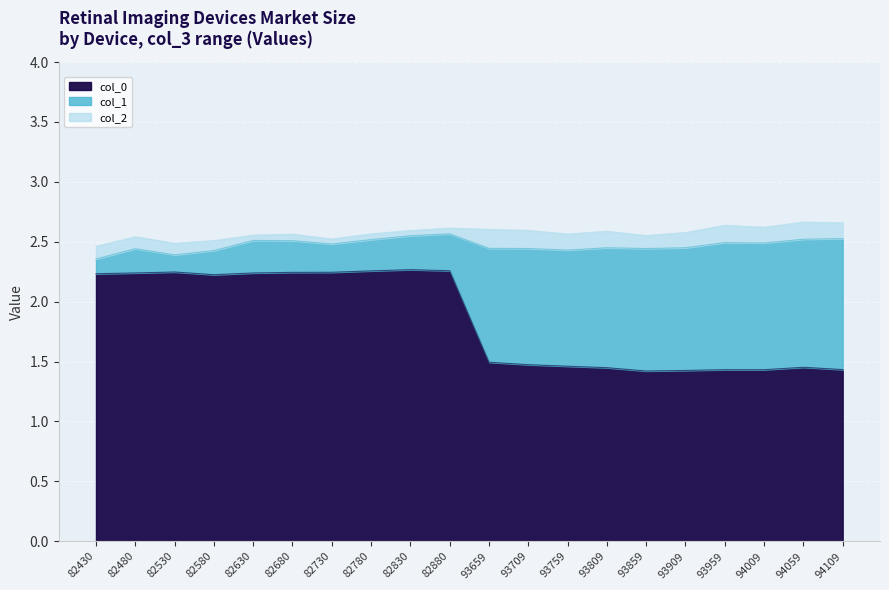

Rank the series by their maximum value, from highest to lowest.

col_0, col_1, col_2